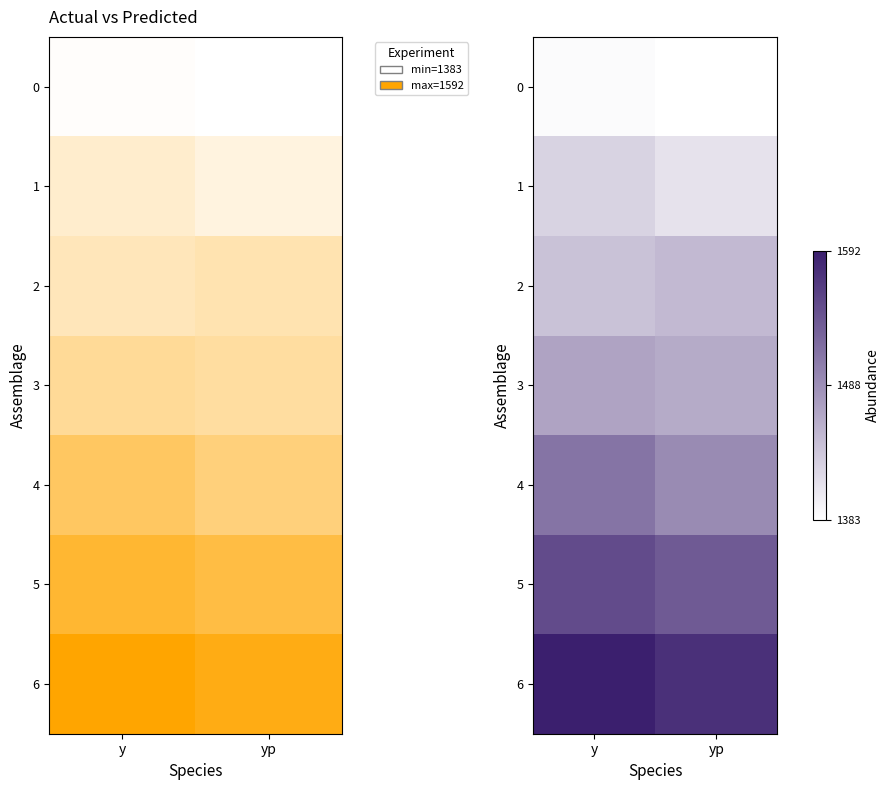

What is the average value of the 0 series?

1384.6